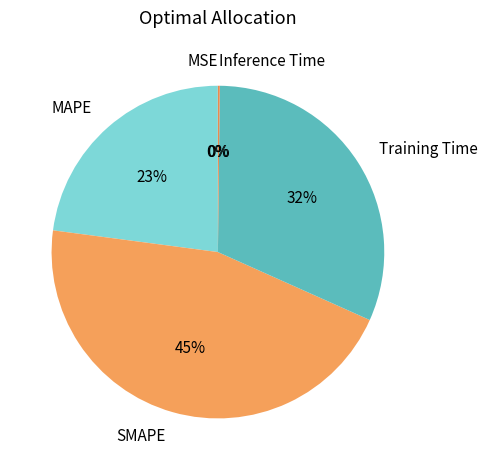

Which slice is the largest?

SMAPE